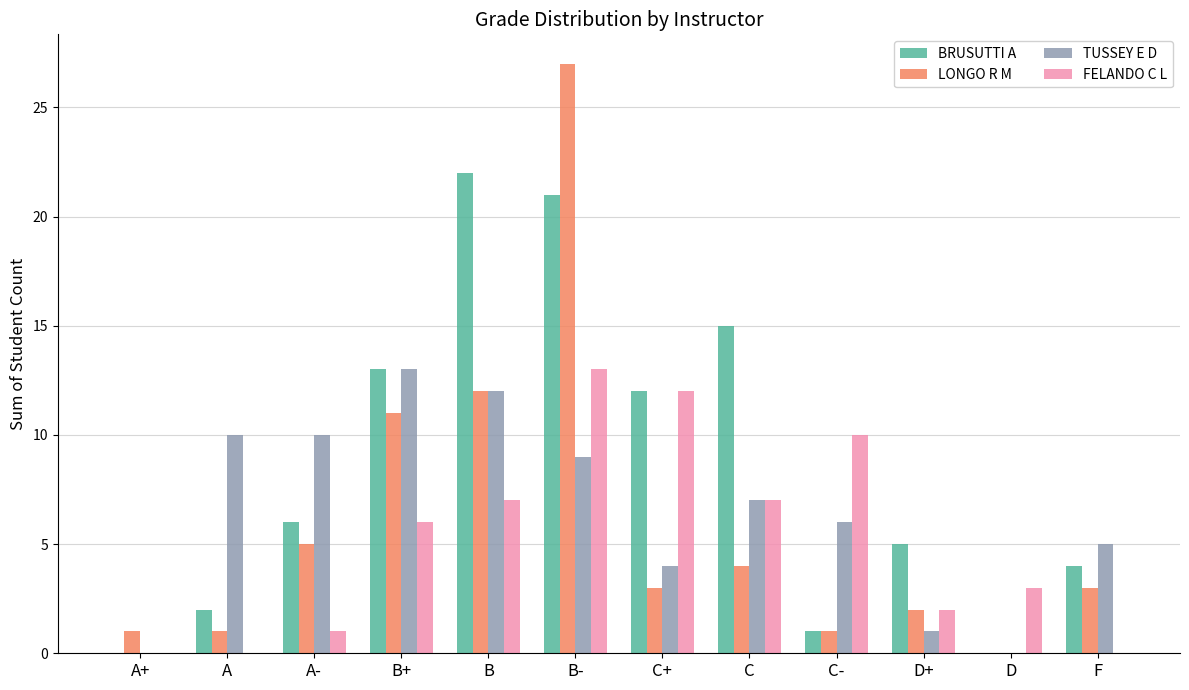

How many groups of bars are there?

12